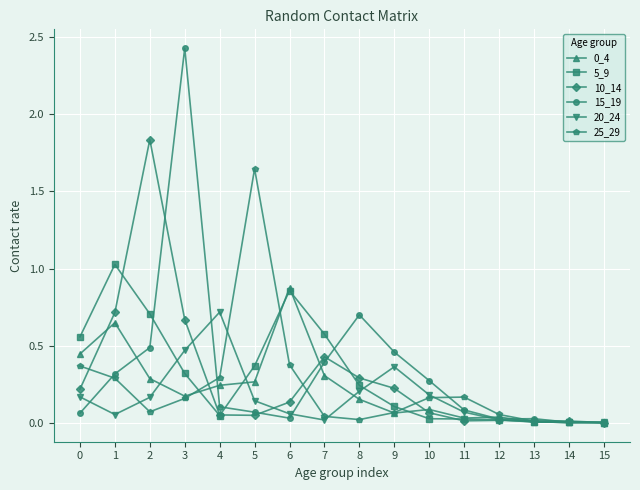

Is the value of 20_24 at 10 greater than the value of 10_14 at 2?

No